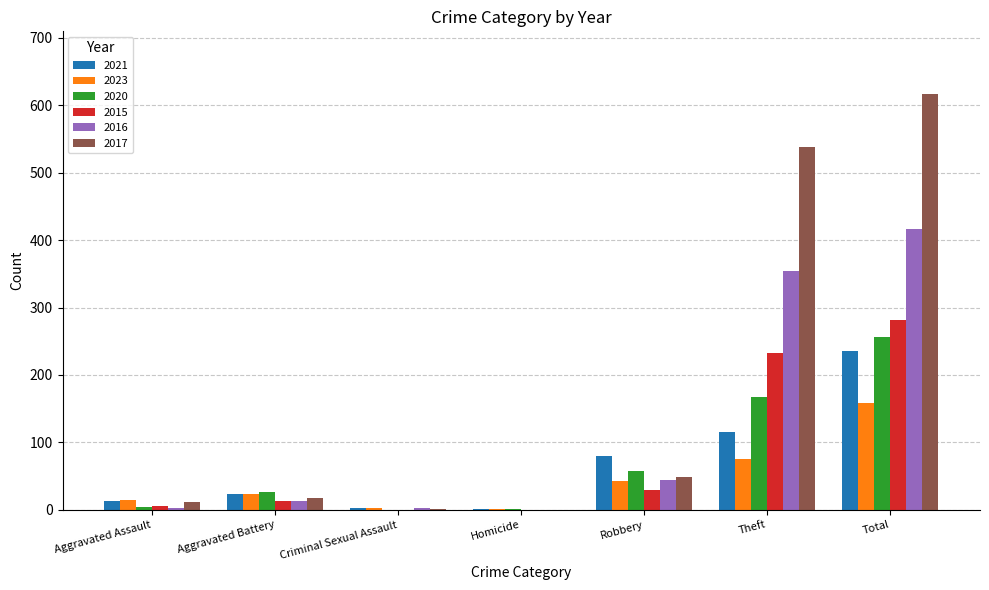

What is the approximate value of 2016 at Robbery?

44